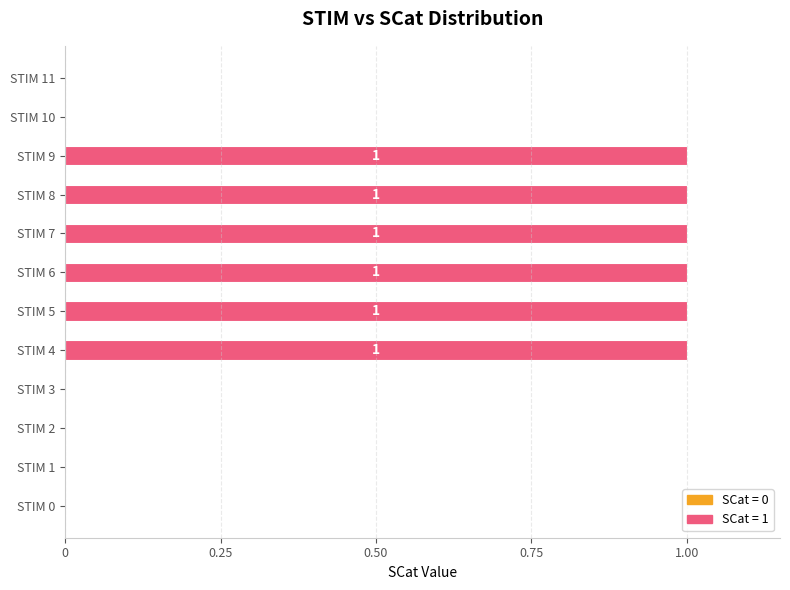

What is the sum of all values?

6